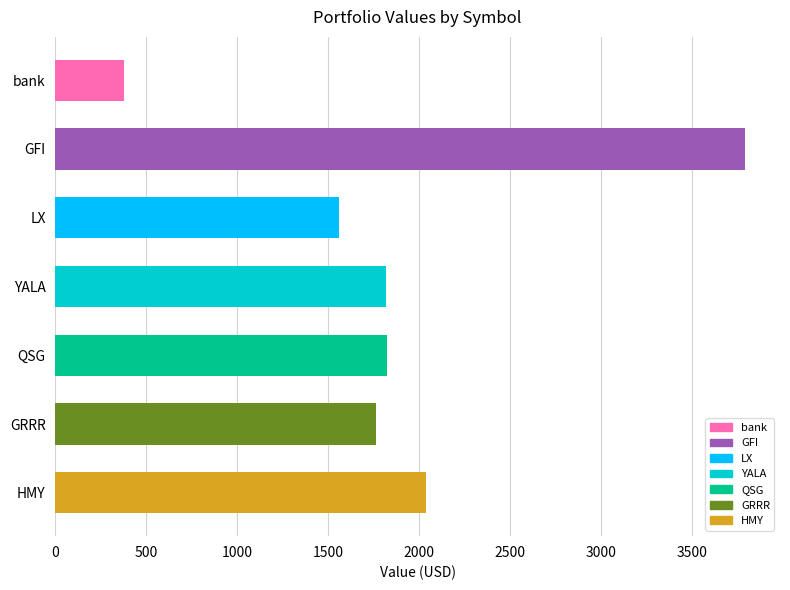

Approximately how many times larger is the value at QSG compared to GFI?

0.5